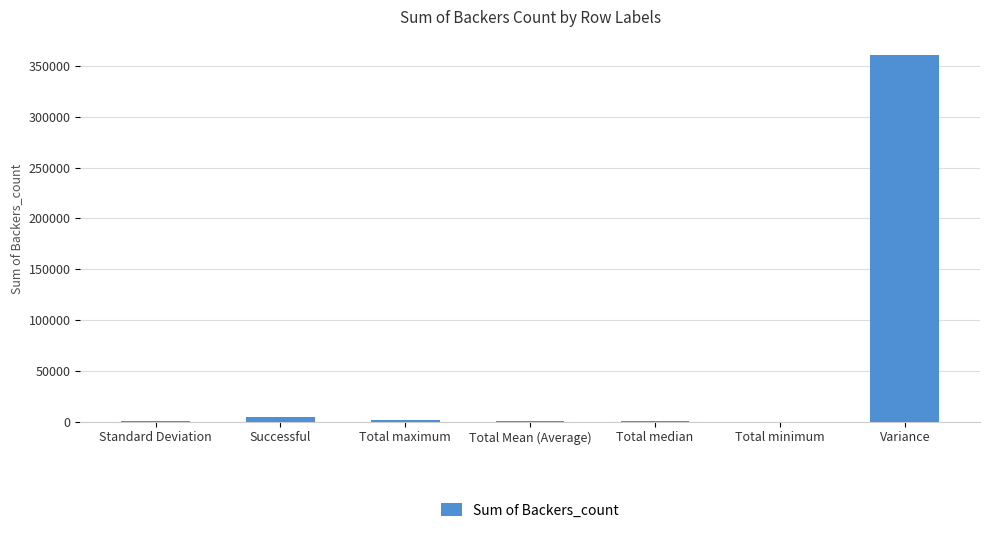

What is the sum of all values?

368447.4